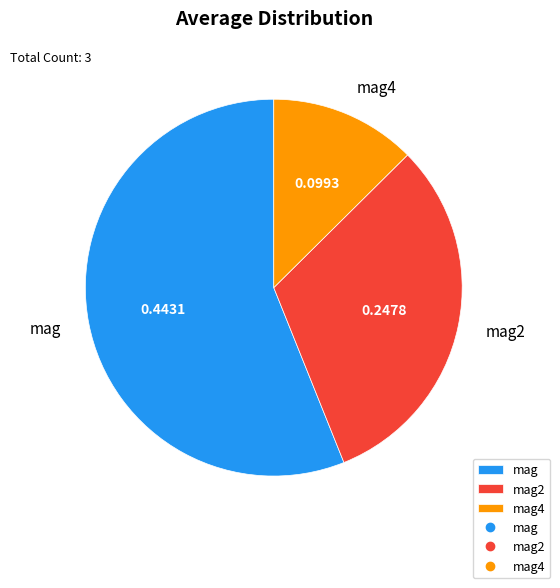

Between mag2 and mag4, which is larger?

mag2